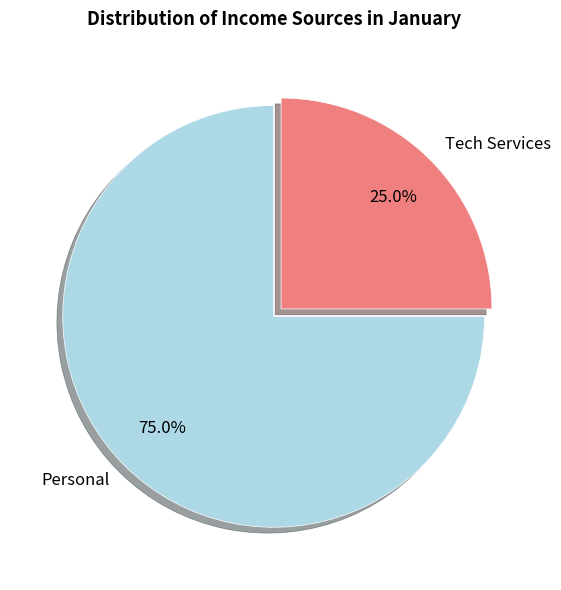

Is there a majority slice in this chart?

Yes